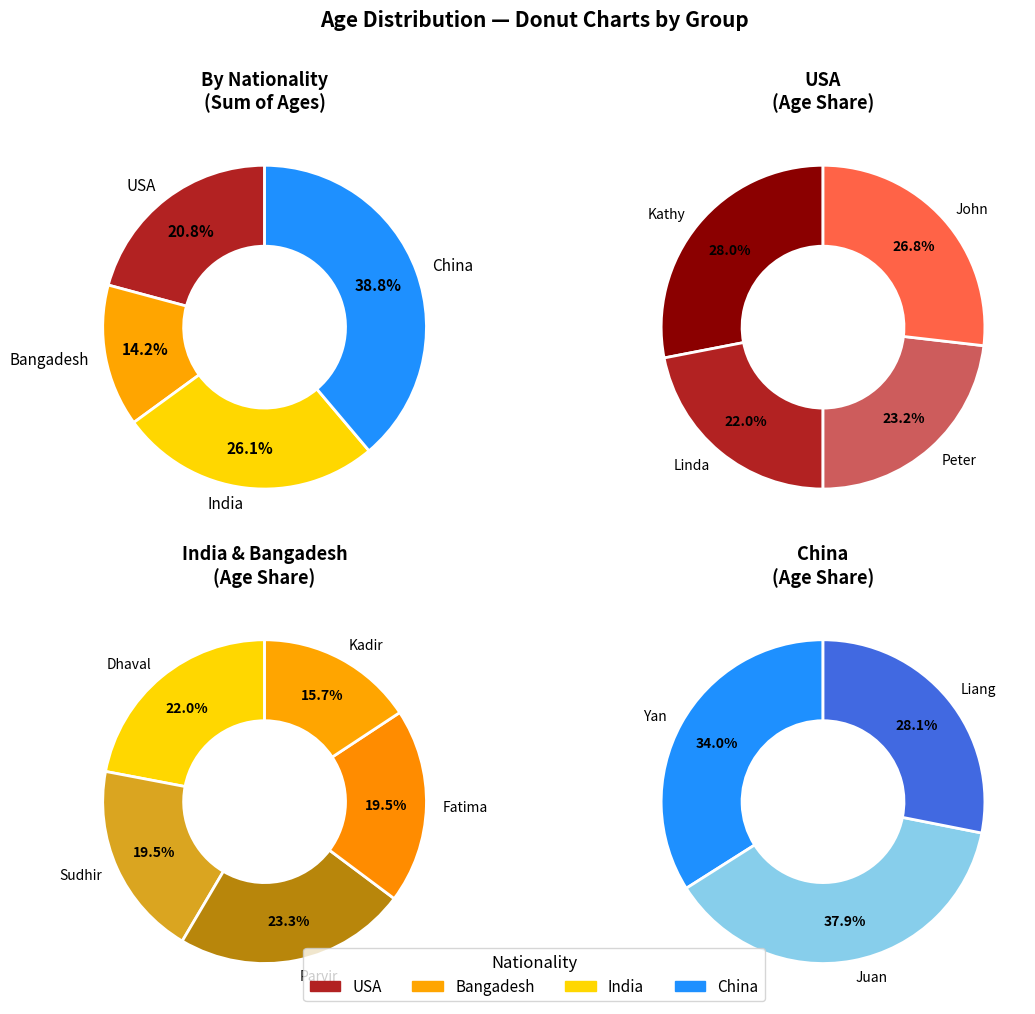

To the nearest percent, what percentage of the pie is Linda?

5%